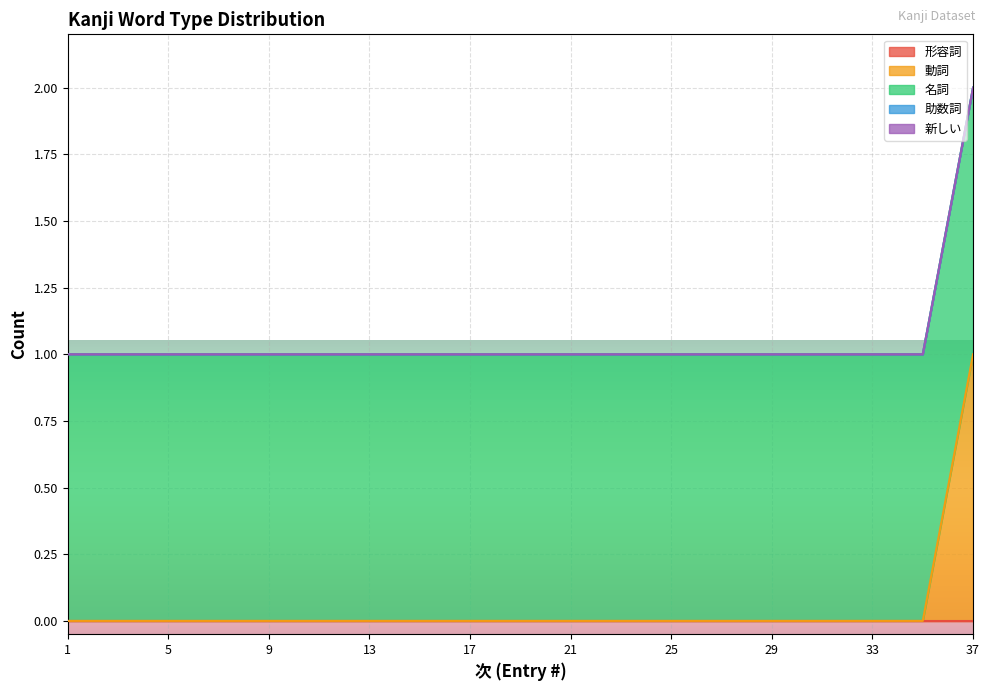

True or false: 助数詞 and 動詞 cross at least once.

False